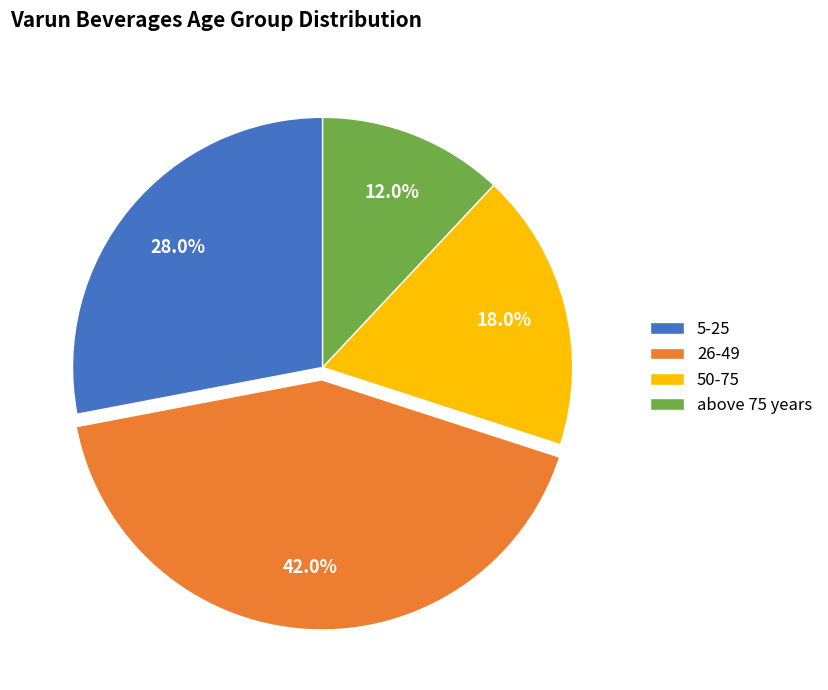

Is it true that 50-75 is 18% of the pie?

True